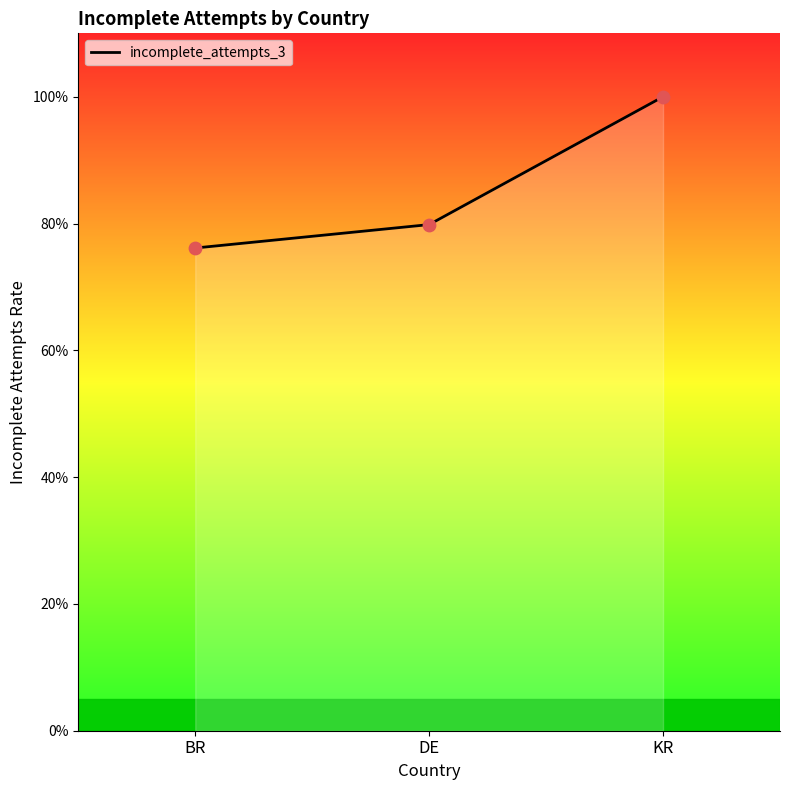

Approximately how many times larger is the value at DE compared to KR?

0.8